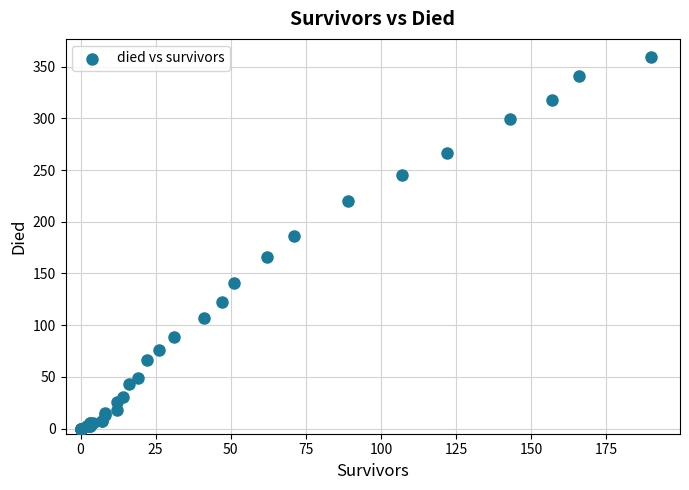

What Y value in the scatter plot is closest to 179?

186